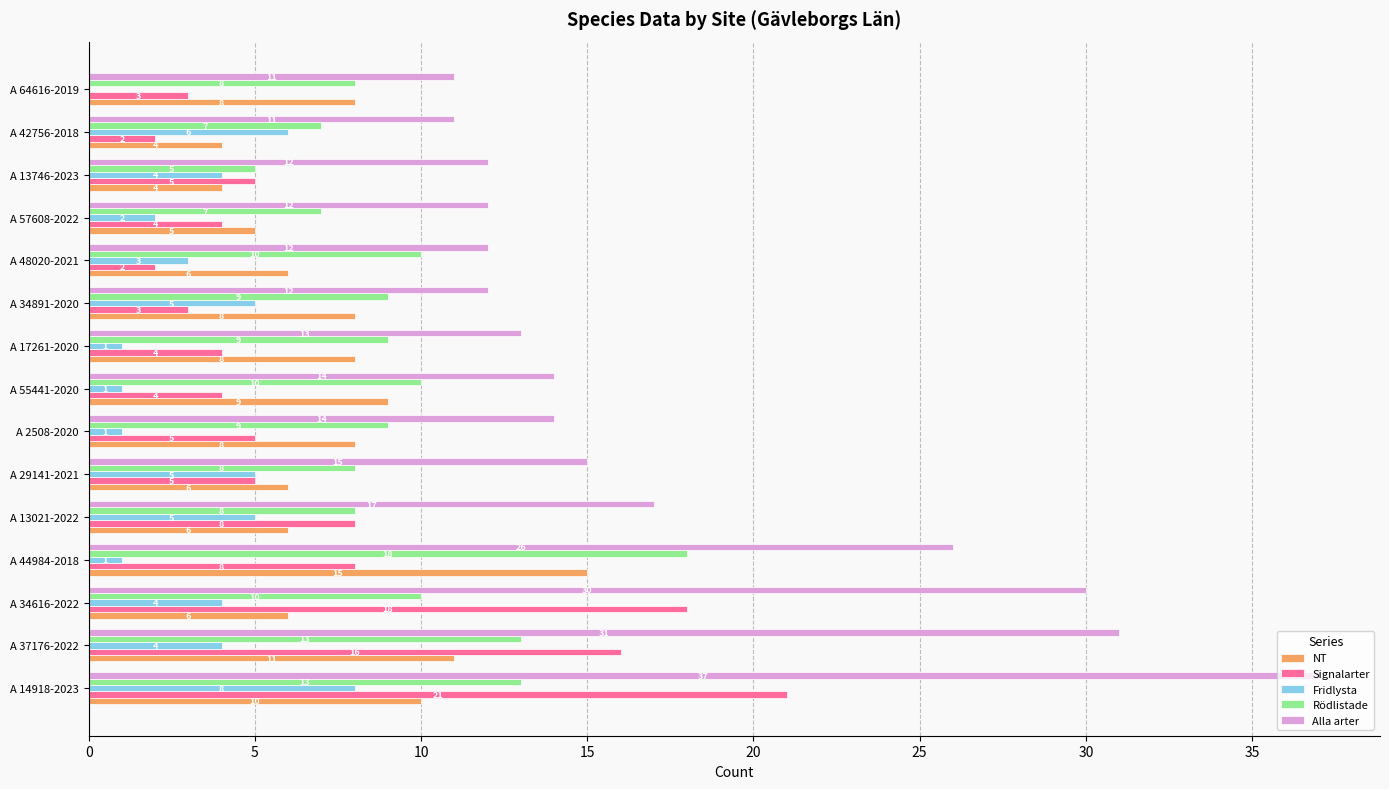

Which series has the widest spread of values?

Alla arter